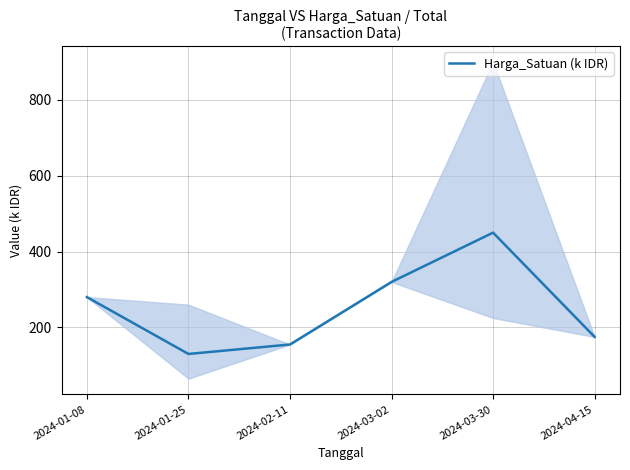

Reading right to left, list all the values displayed in this chart.

175	450	320	155	130	280